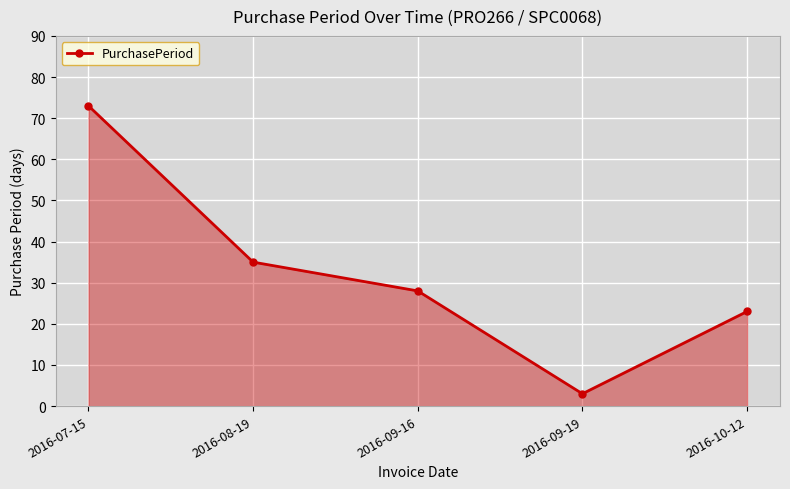

List the labels in order of value, smallest first.

2016-09-19, 2016-10-12, 2016-09-16, 2016-08-19, 2016-07-15